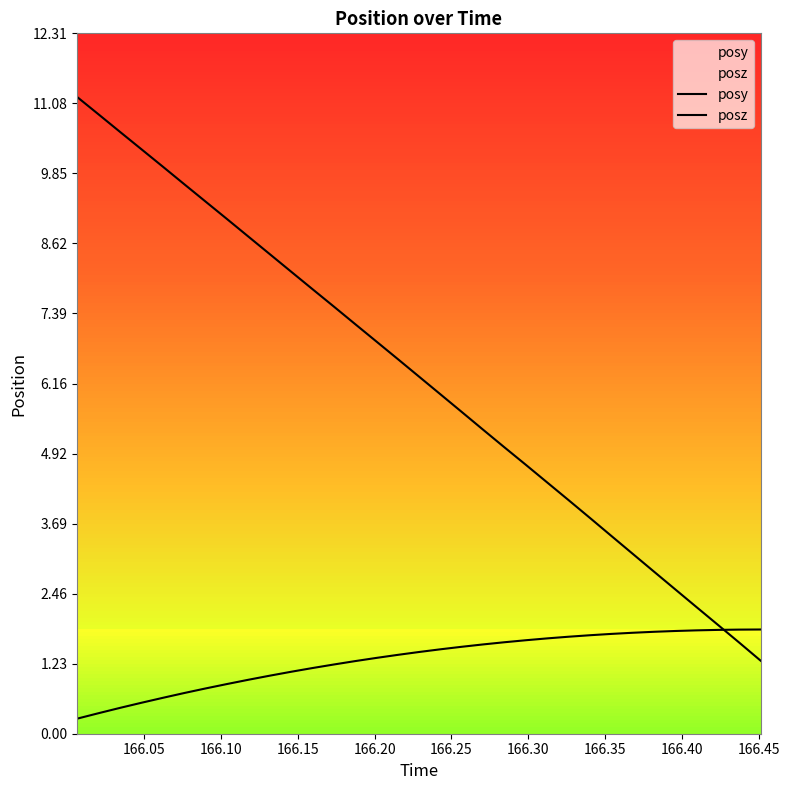

True or false: posy has a value of 3.0 at 24.

False